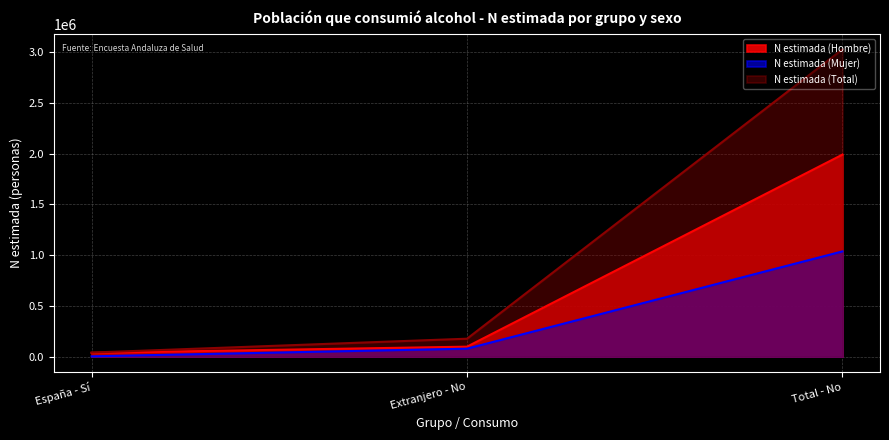

What are all the series names shown in the legend?

N estimada (Hombre), N estimada (Mujer), N estimada (Total)